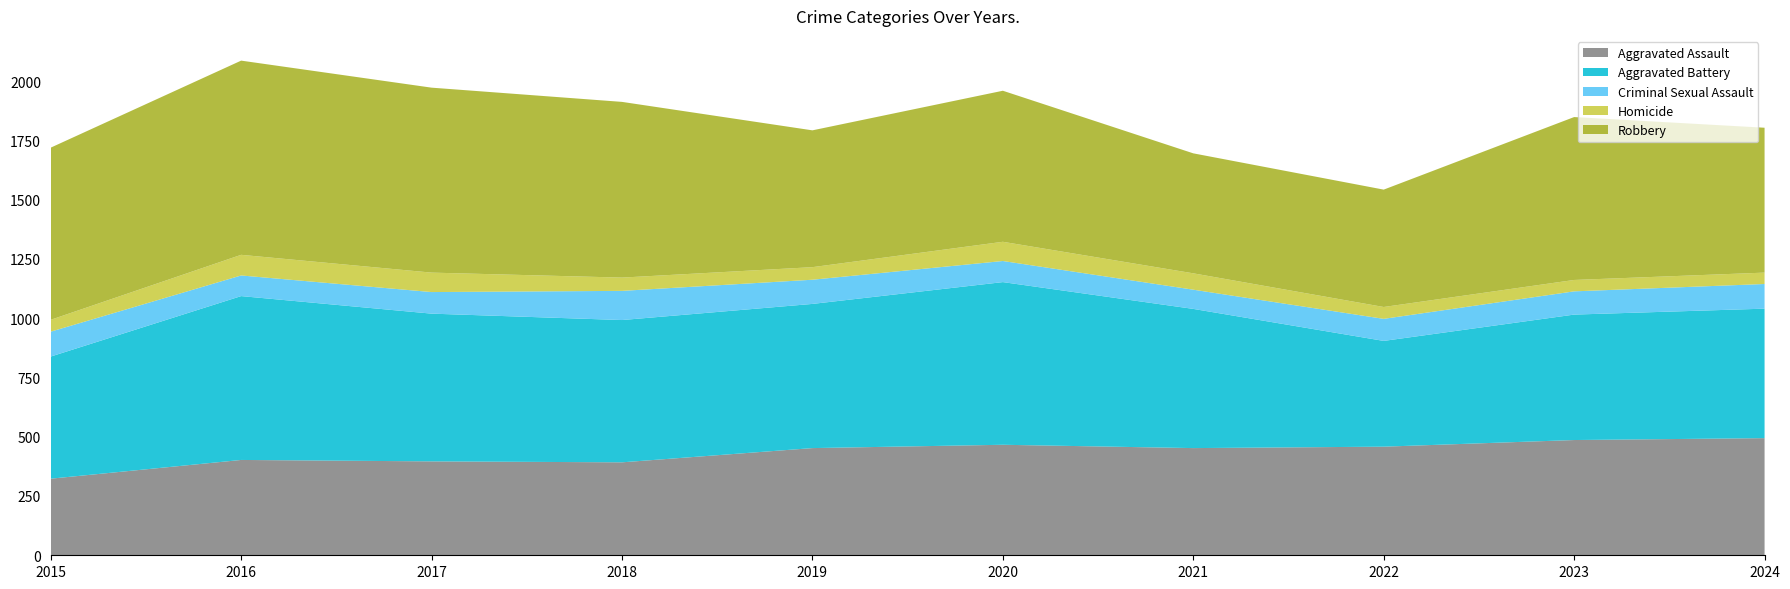

Reading right to left, extract all data points from this chart.

Aggravated Assault: 494	486	458	452	466	452	392	396	402	323
Aggravated Battery: 546	529	446	587	686	608	600	623	691	515
Criminal Sexual Assault: 104	98	93	81	89	102	123	91	87	105
Homicide: 48	48	50	69	81	53	56	82	87	50
Robbery: 611	687	495	506	637	577	741	780	819	726